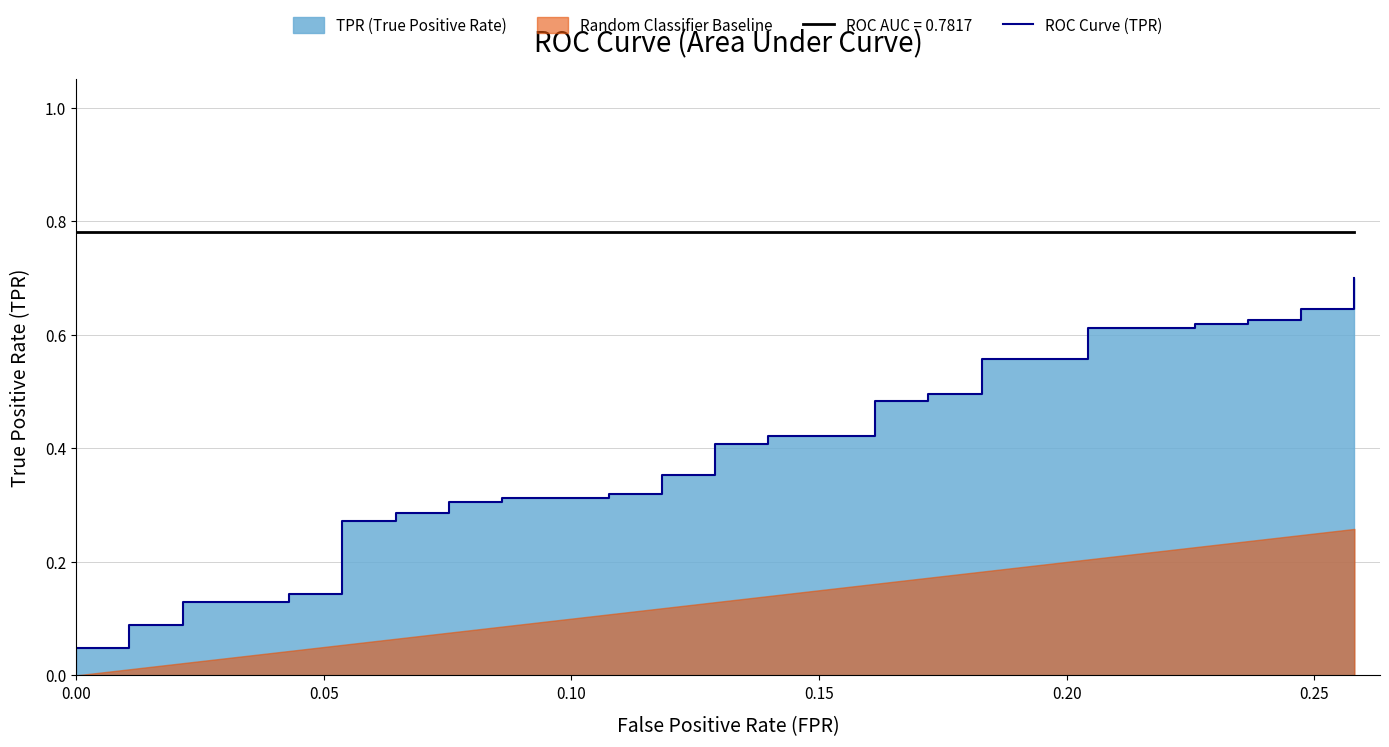

What is the label of the 17th point from the right?

23